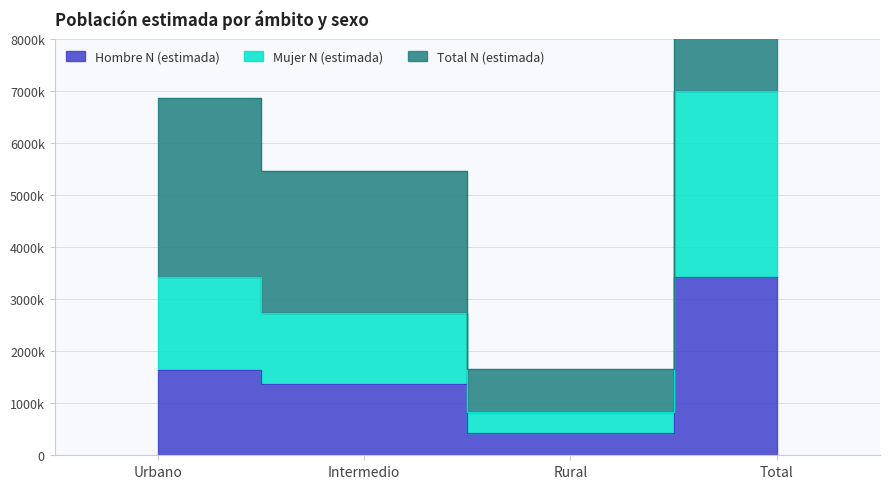

True or false: Mujer N (estimada) and Hombre N (estimada) cross at least once.

False